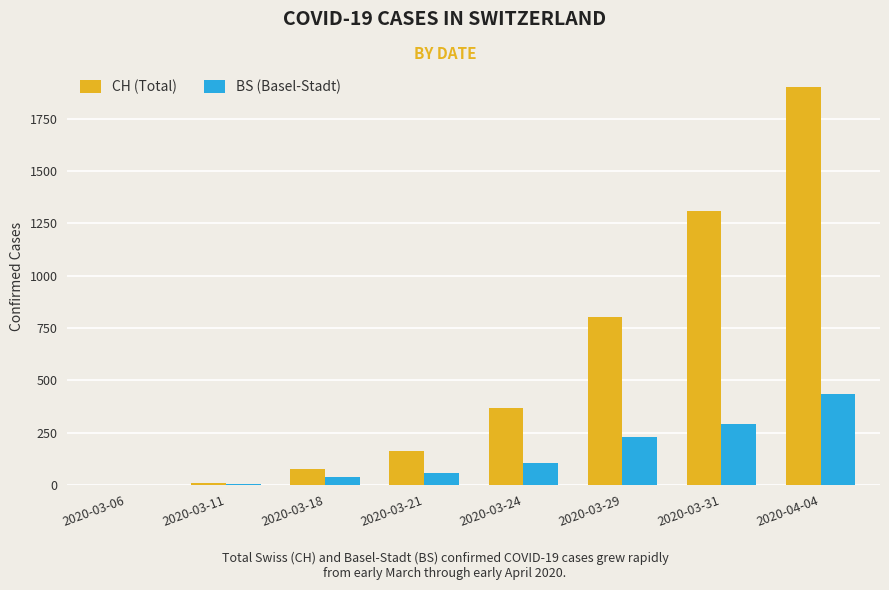

How many data points does each series have?

8